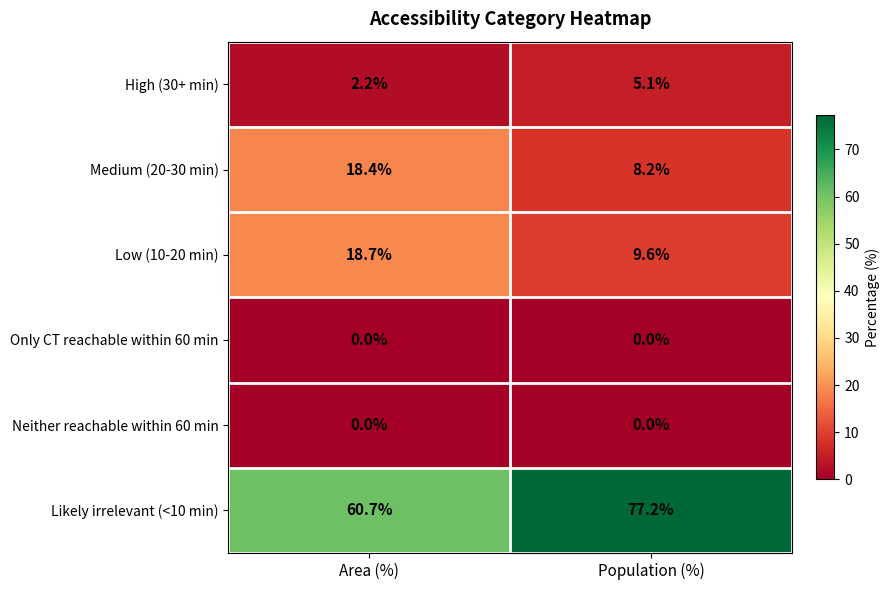

List the labels in order of High (30+ min) value, largest first.

Population (%), Area (%)